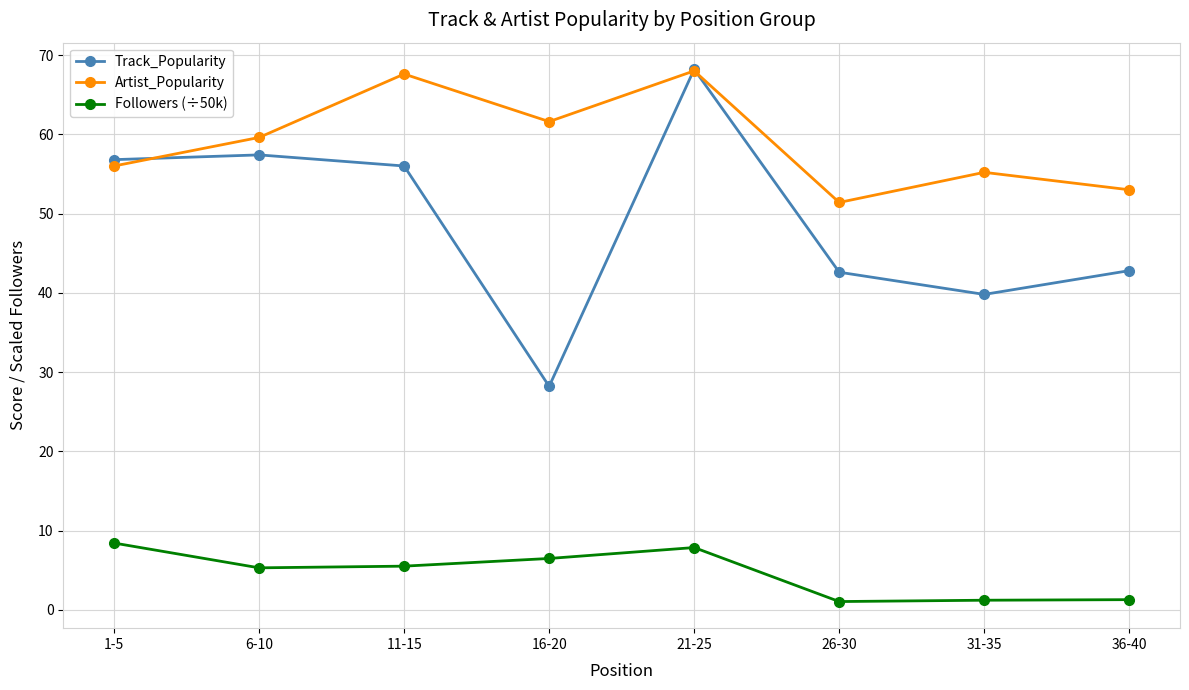

At which label does Track_Popularity reach its peak?

21-25